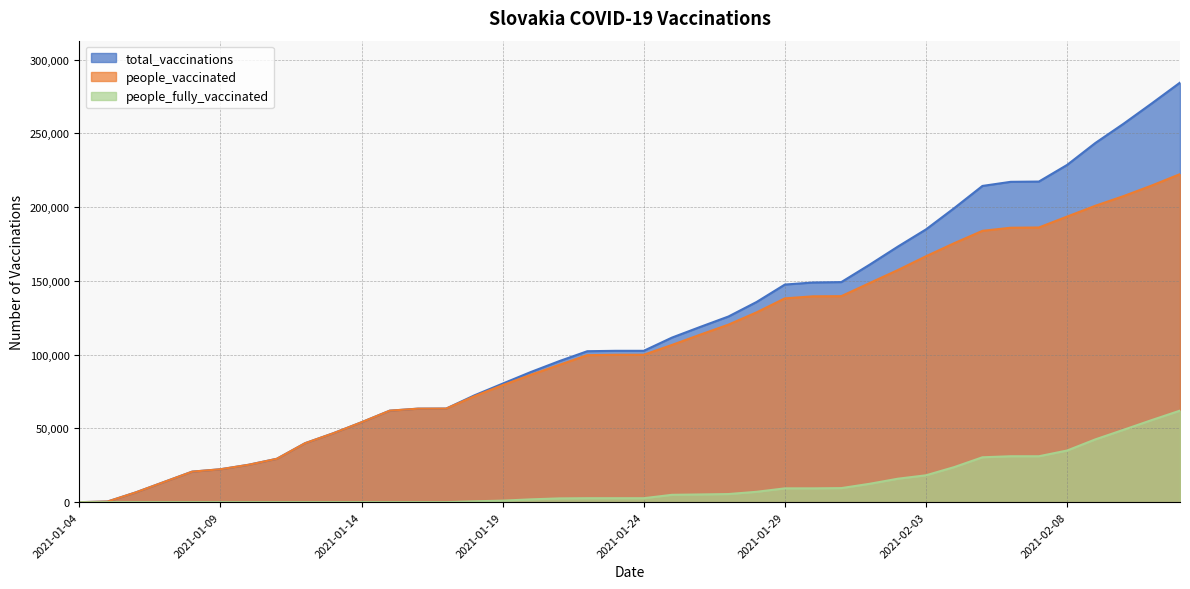

Which has a higher value, 2021-02-01 or 2021-01-11?

2021-02-01